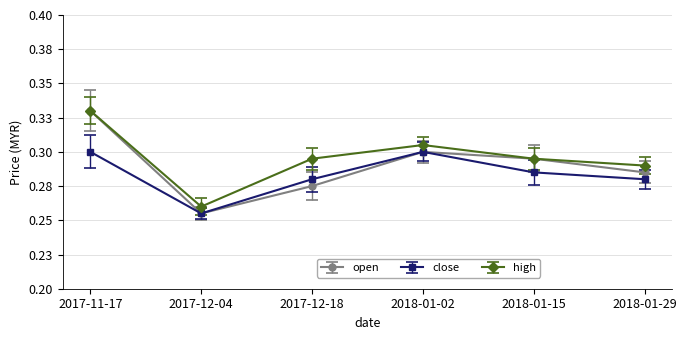

Which category has the lowest value in the close series?

2017-12-04